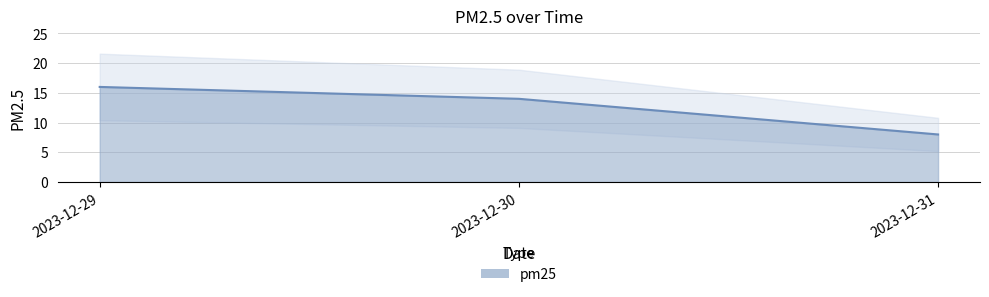

What is the value of the 1st point from the left?

16